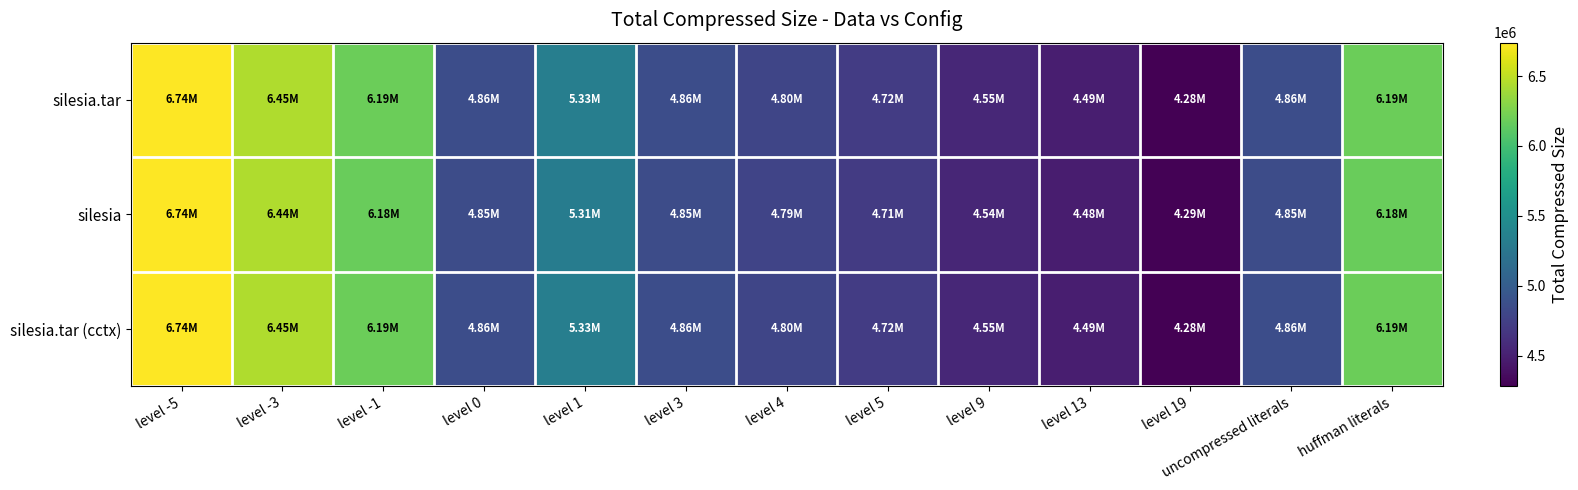

At which category is the sum across all series the highest?

level -5